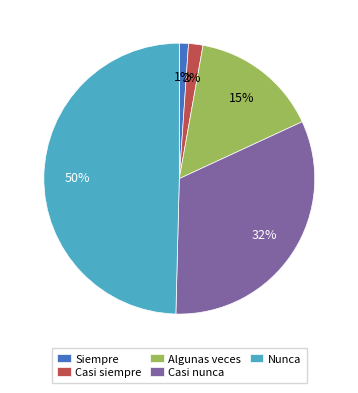

What is the smallest slice in the pie chart?

Siempre